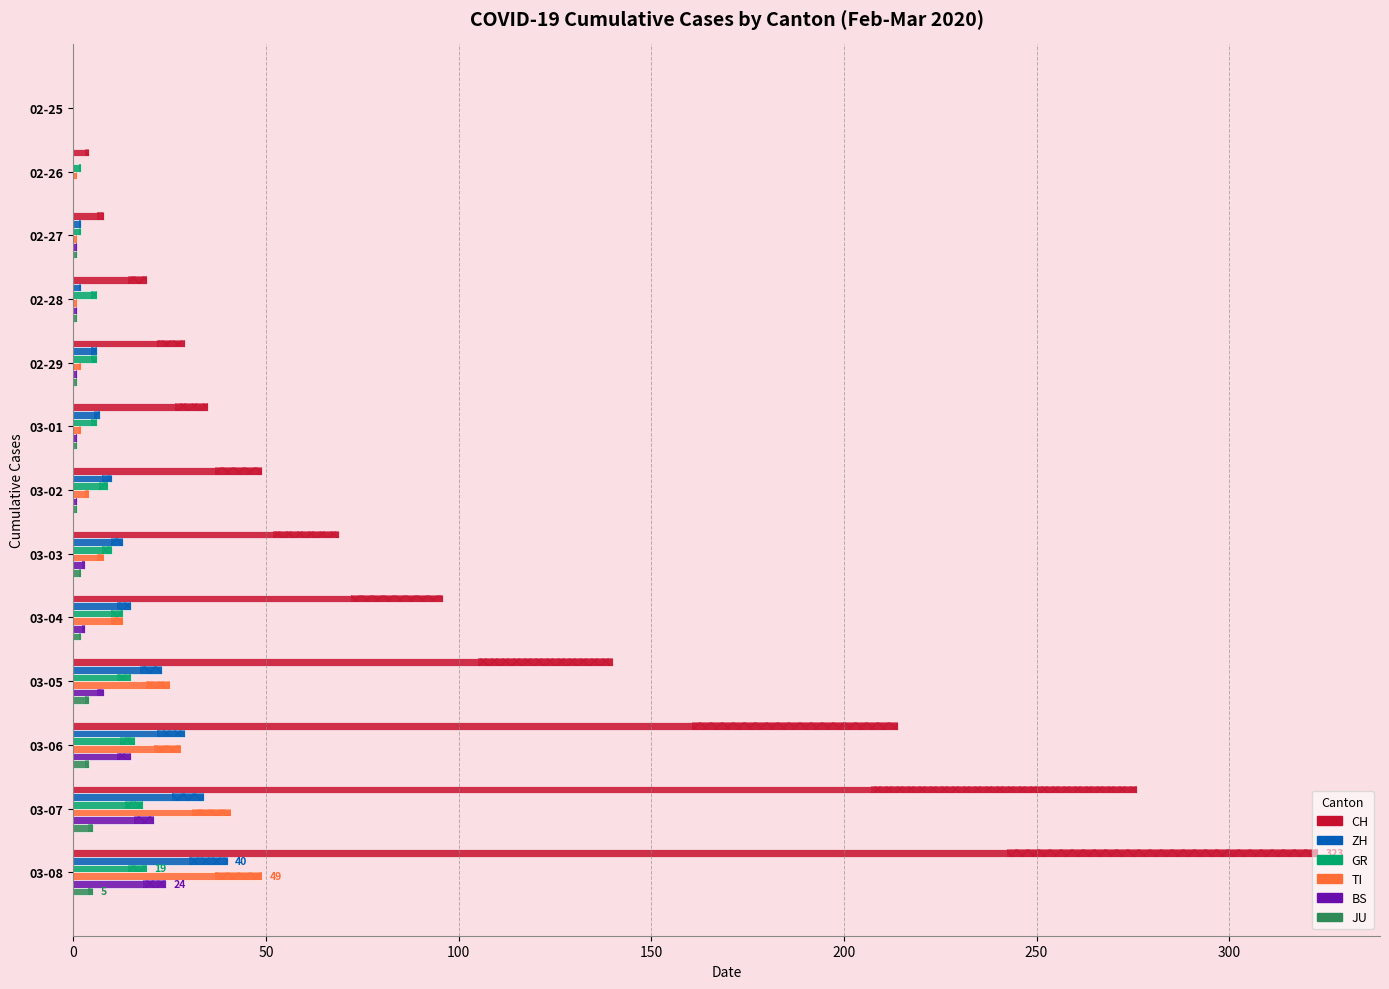

What is the total value across all series at 03-05?

215